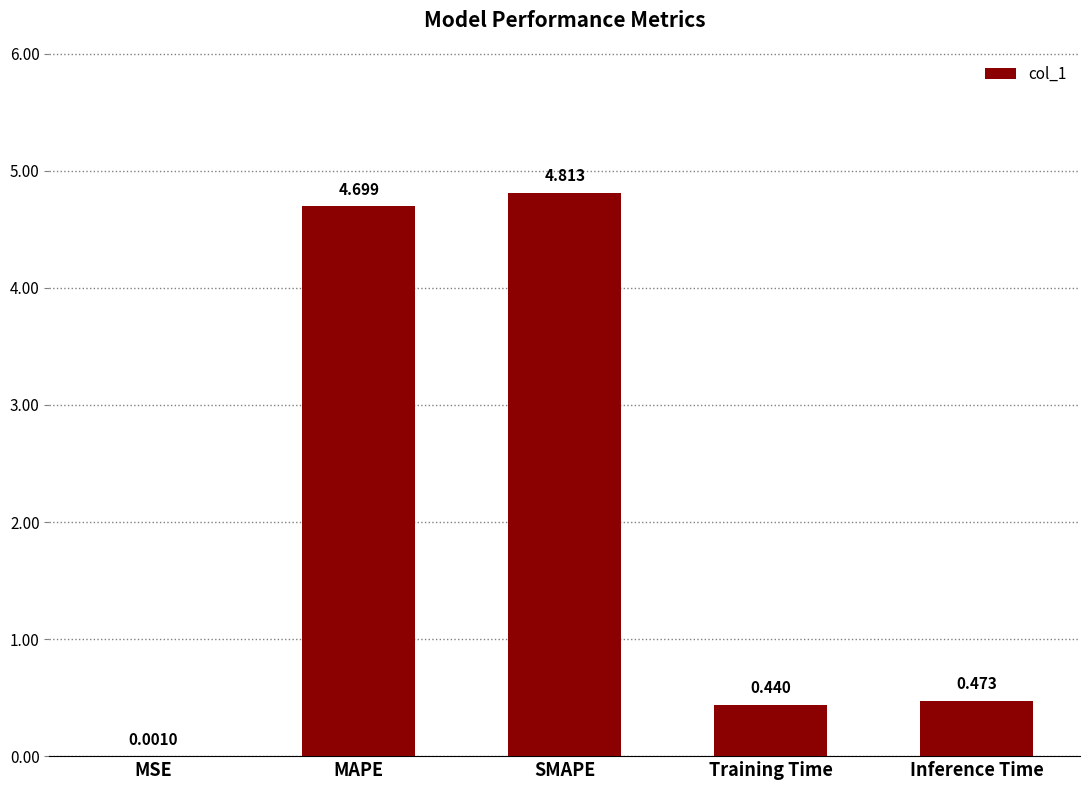

Which category has the highest value across all series?

SMAPE